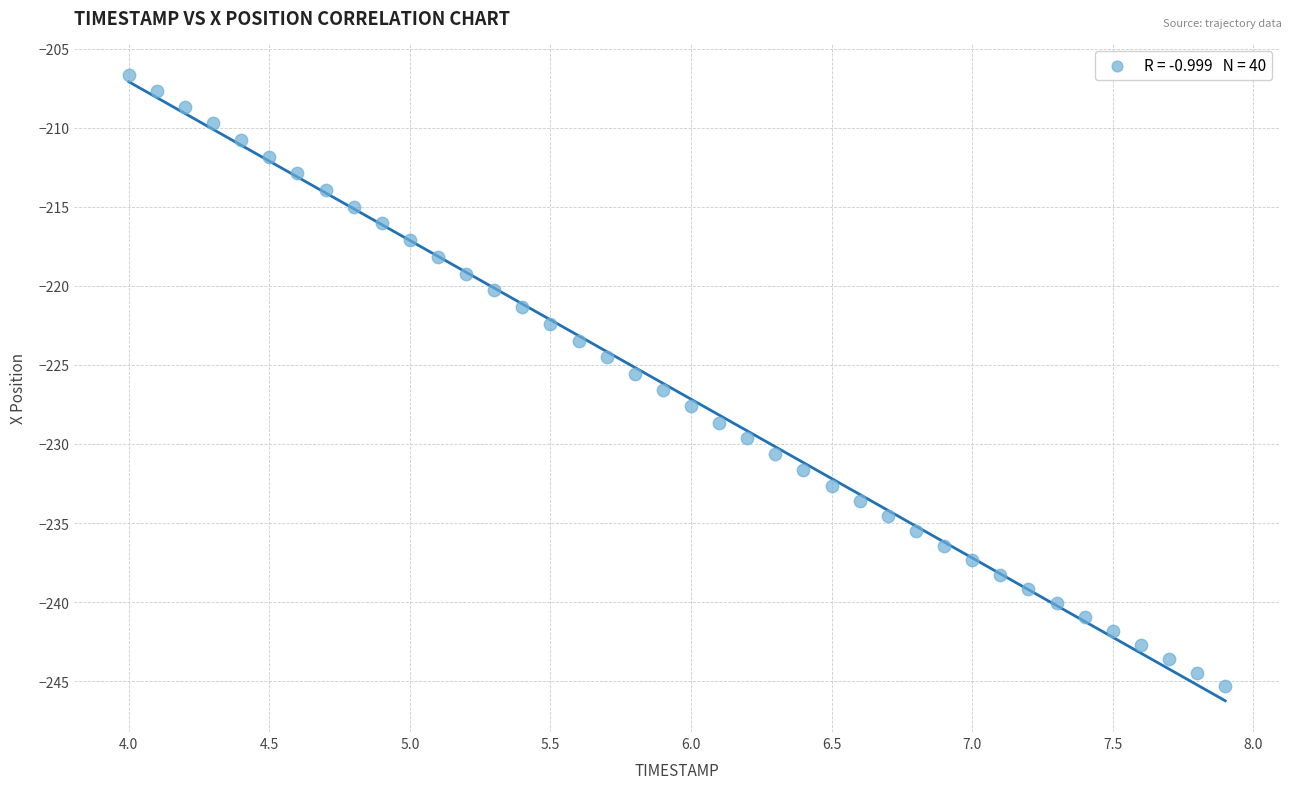

What is the range of X values (max minus min)?

3.9